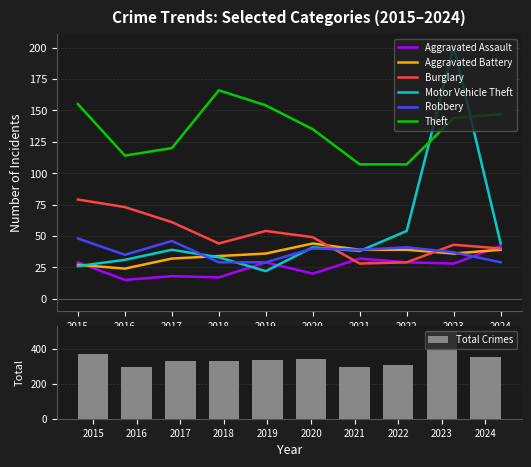

At how many categories does at least one series exceed 77?

10